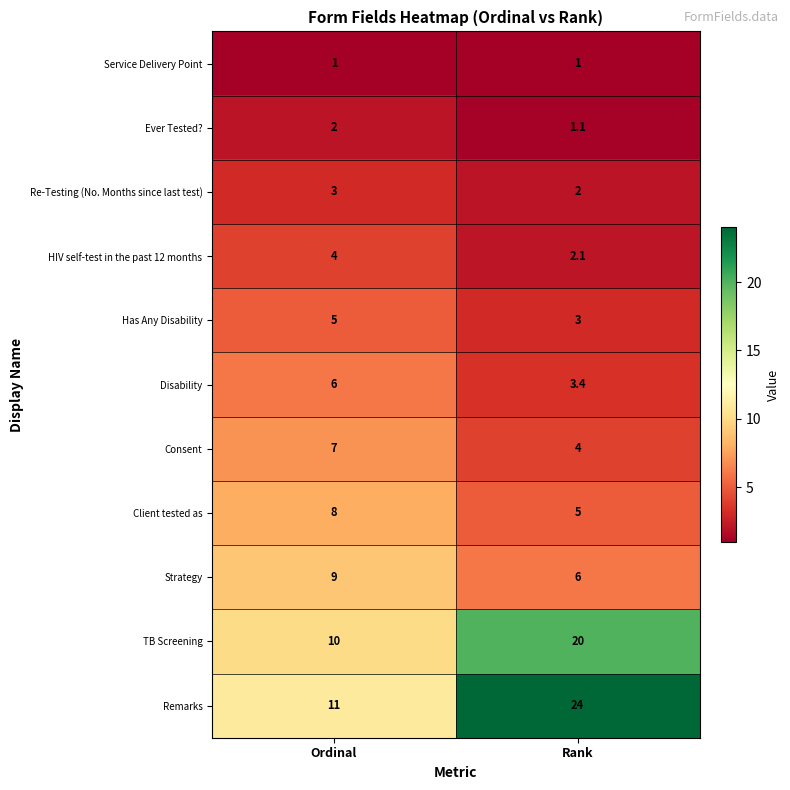

The Consent series shows 1.6 at Ordinal. True or false?

False